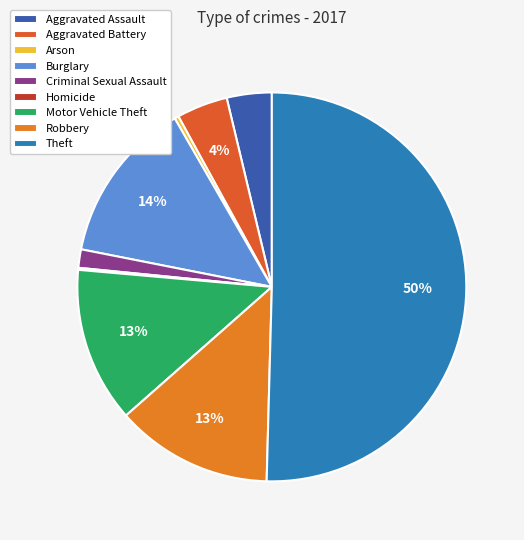

The Theft slice represents 57% of the pie. True or false?

False